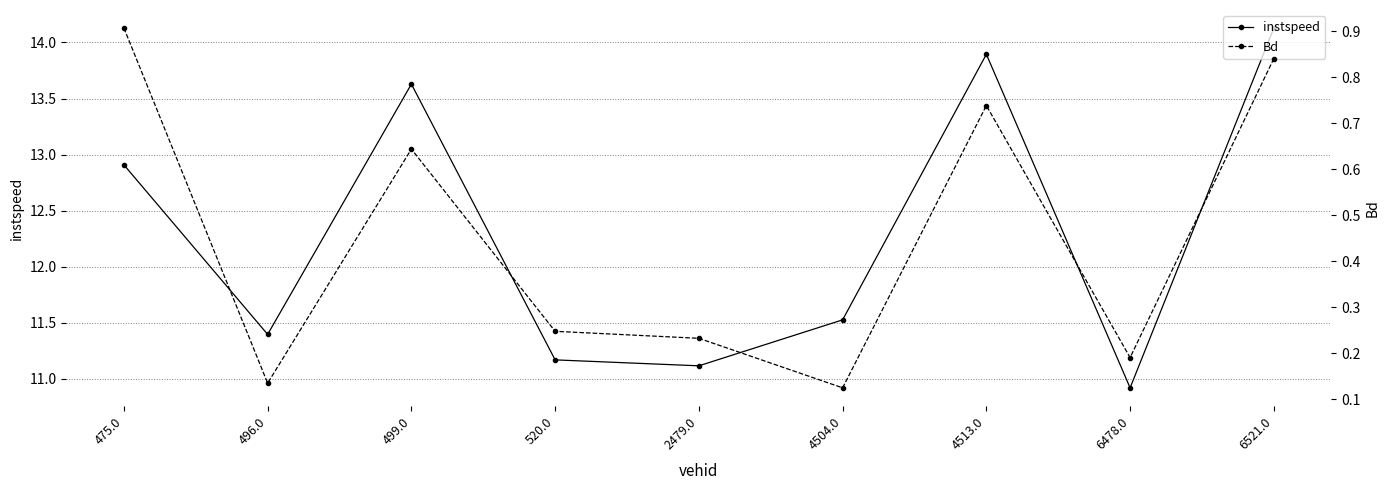

Where is instspeed nearest to the value 12?

4504.0